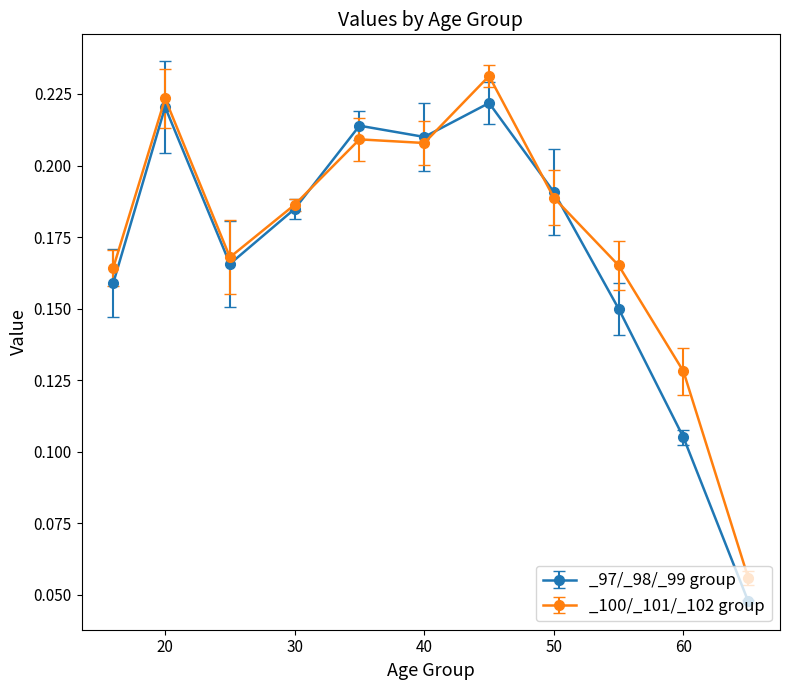

True or false: _98 and _97 cross at least once.

False